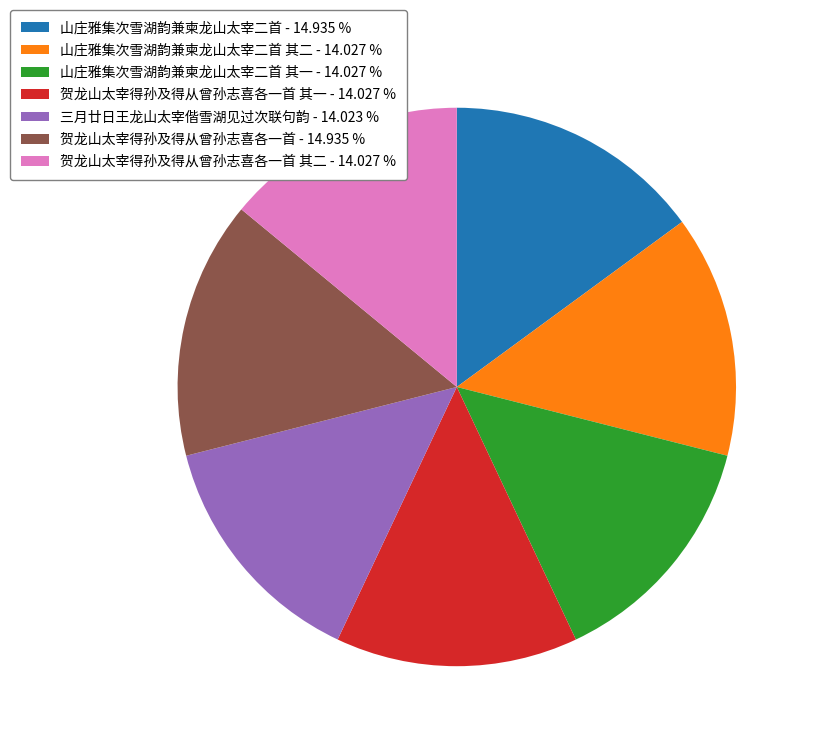

Is there any slice that represents more than half of the pie?

No